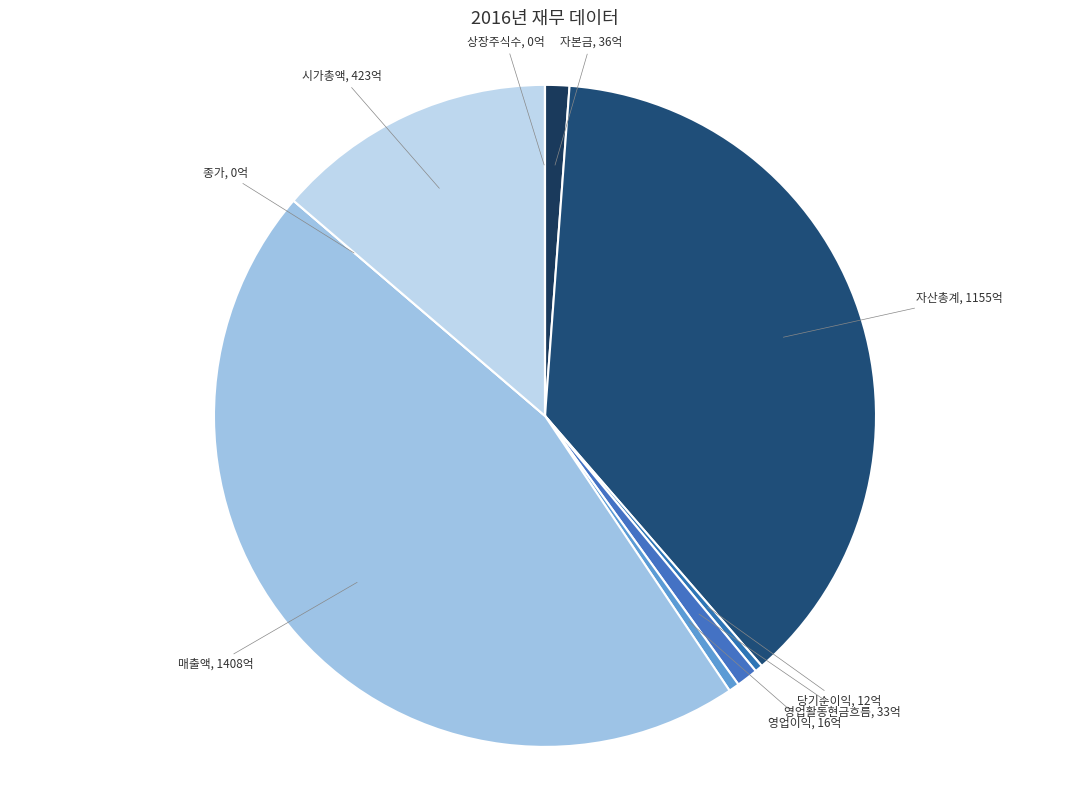

Which slice is the largest?

매출액